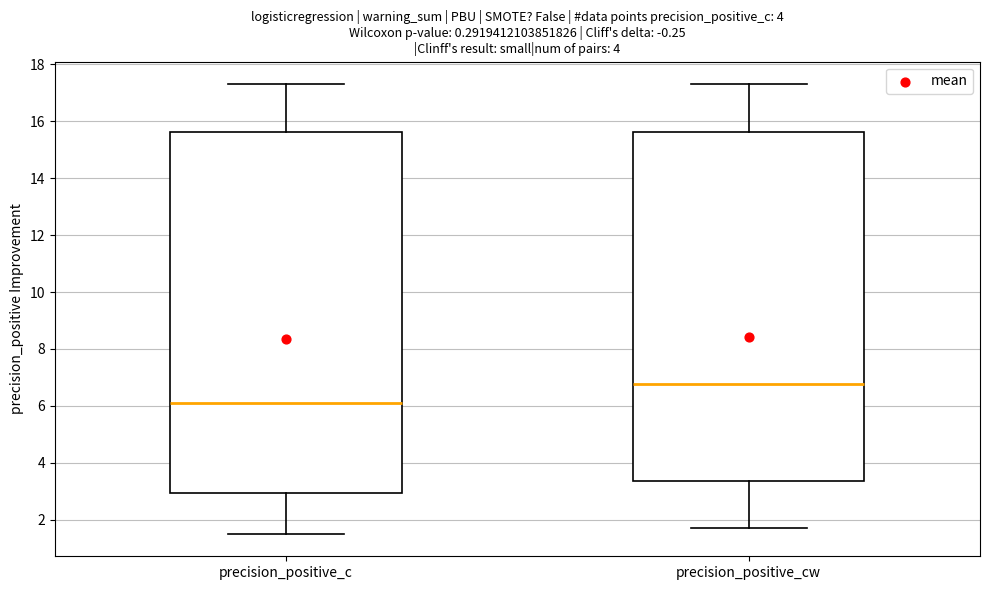

Which box's median line is the highest?

precision_positive_cw